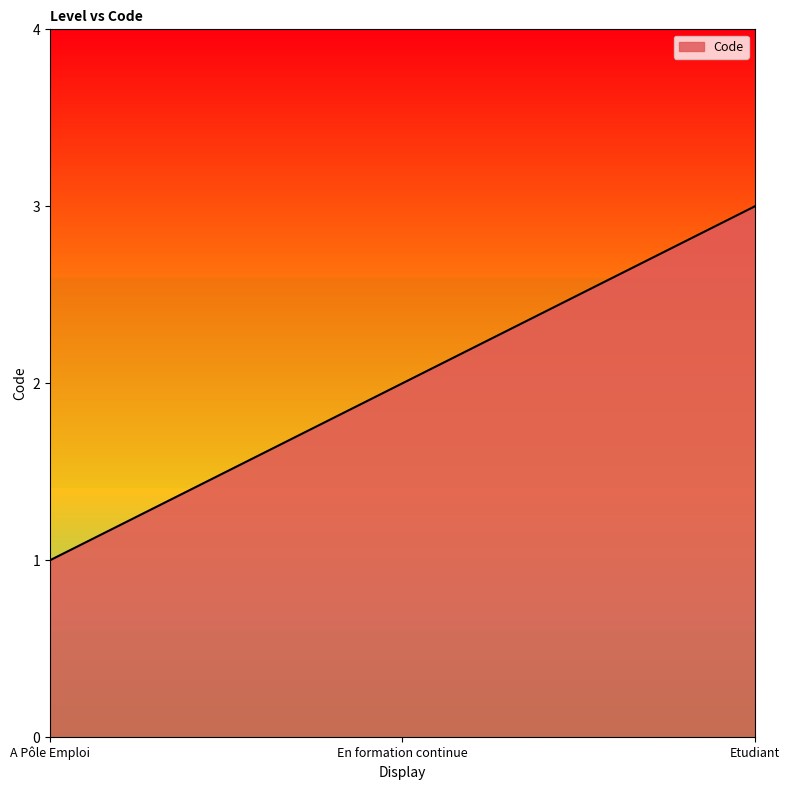

What is the difference between the values at En formation continue and Etudiant?

1